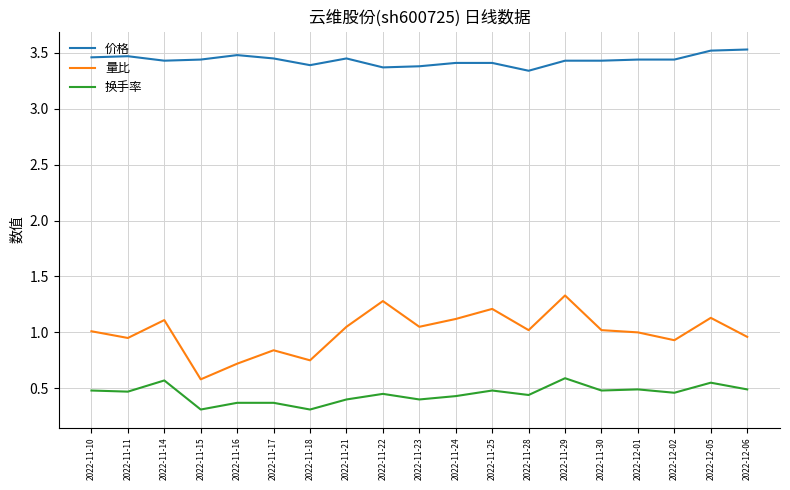

True or false: 量比 has a value of 1.4 at 2022-11-11.

False